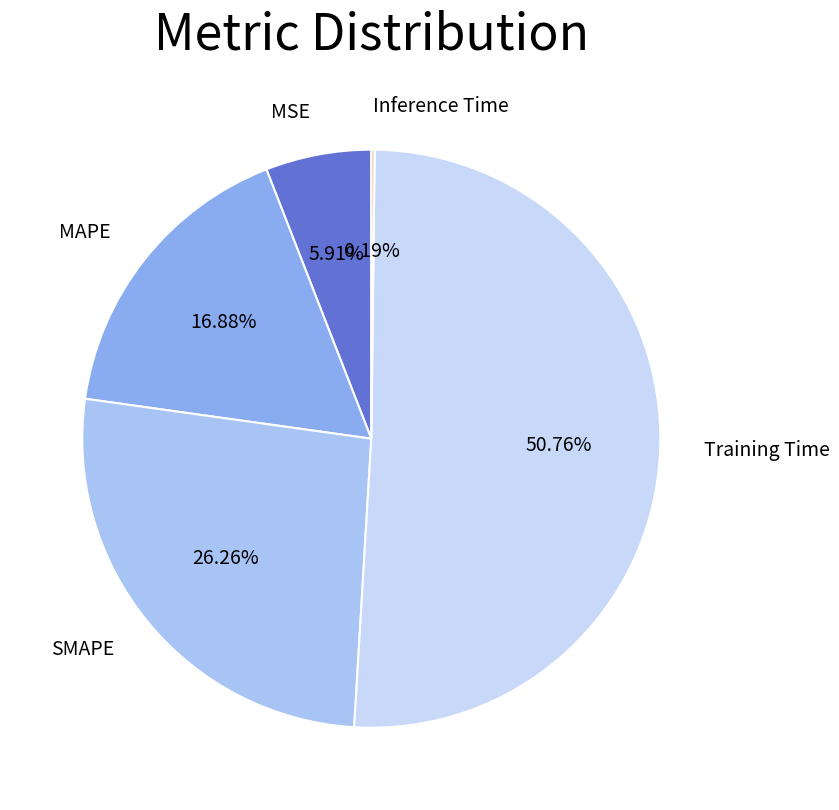

Is the sum of SMAPE and MSE greater than half?

No